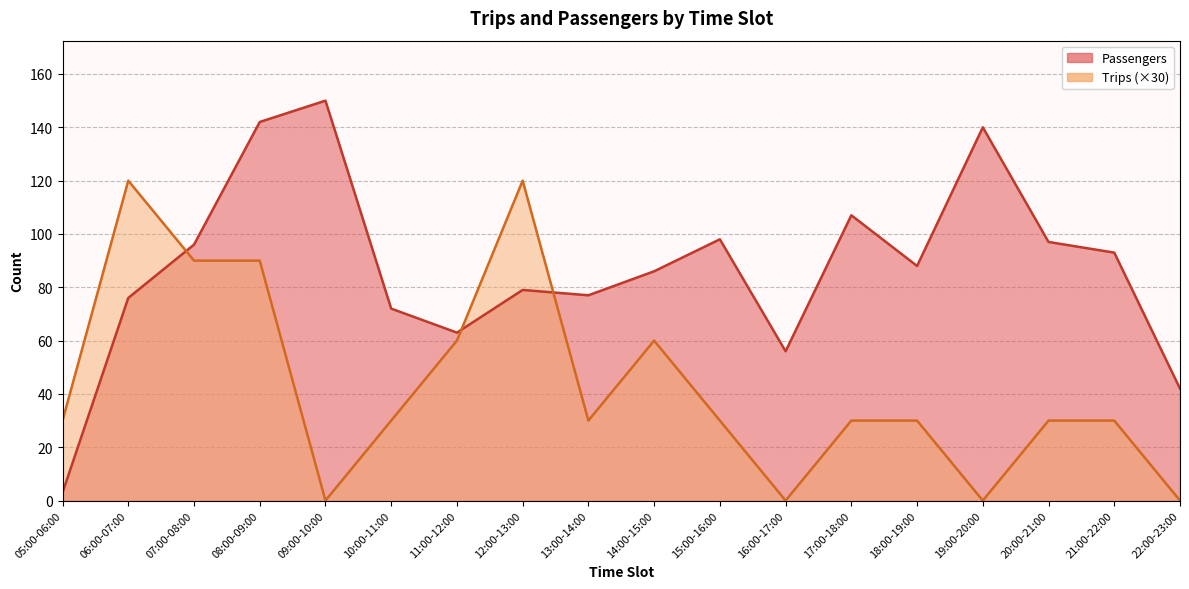

What is the spread (max minus min) of values at 22:00-23:00?

42